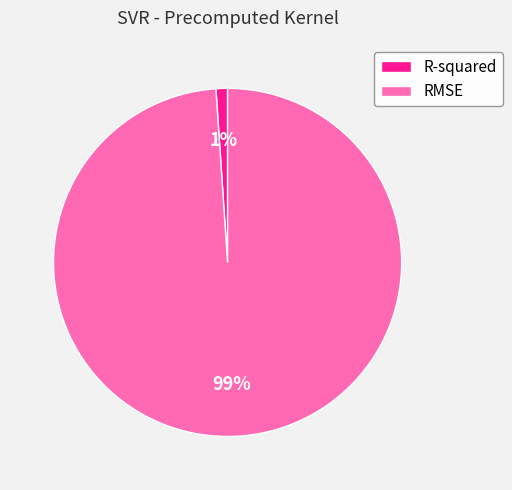

What is the smallest slice in the pie chart?

R-squared